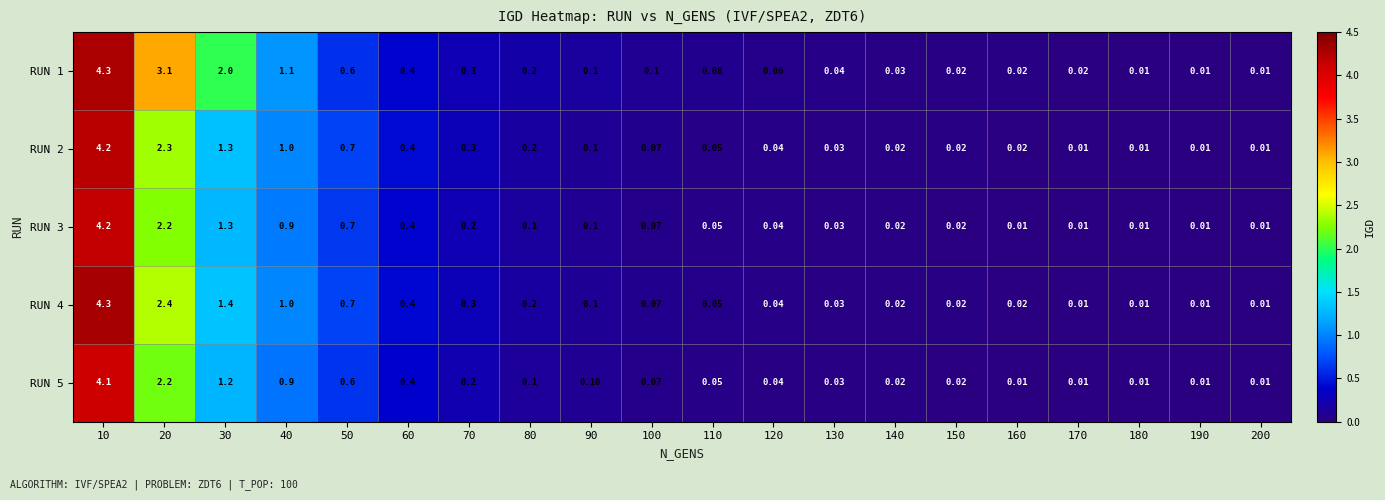

Is the value of RUN 3 at 160 greater than the value of RUN 5 at 110?

No